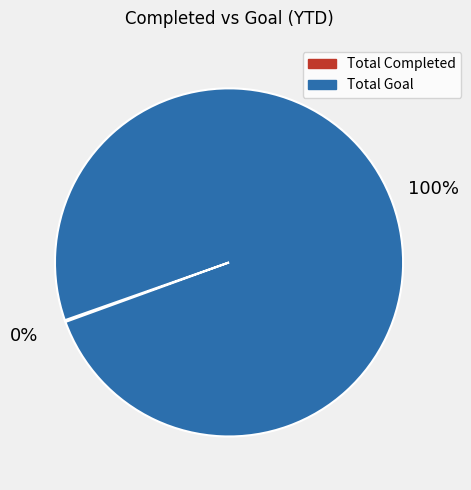

To the nearest percent, what percentage of the pie is Total Goal?

100%